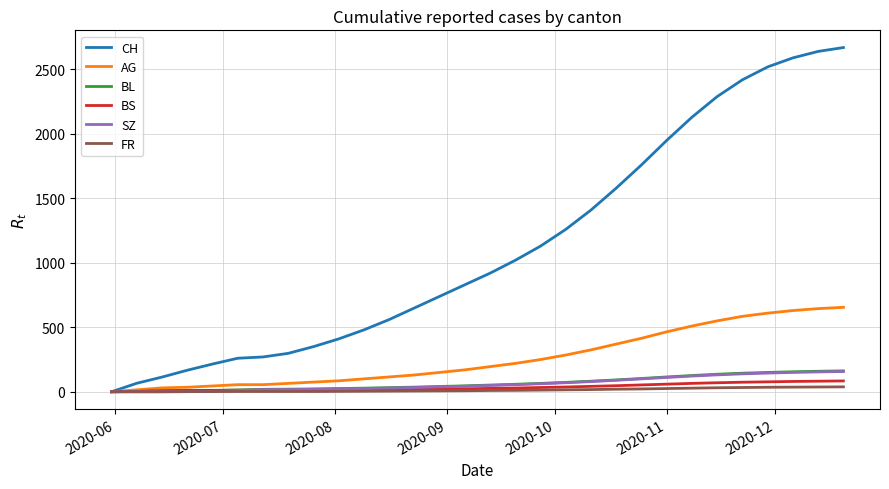

Which series has the largest total across all categories?

CH